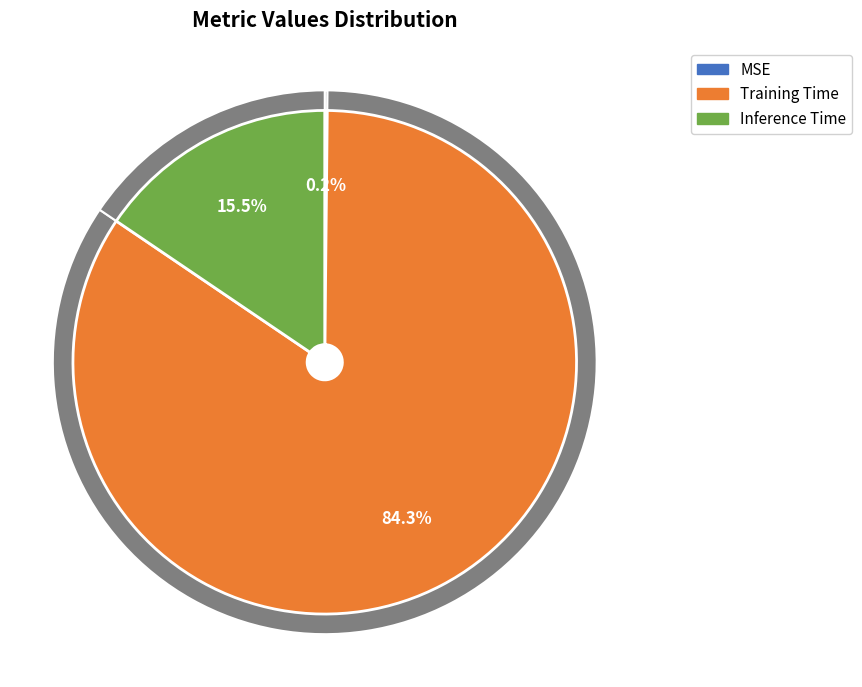

To the nearest percent, what is the combined percentage of Inference Time and MSE?

16%